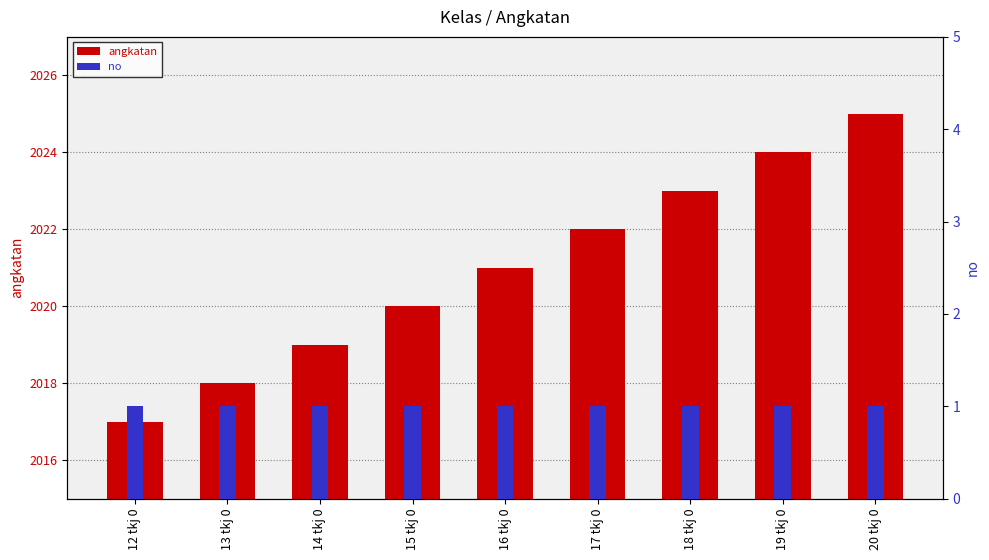

What is the average value of the no series?

1